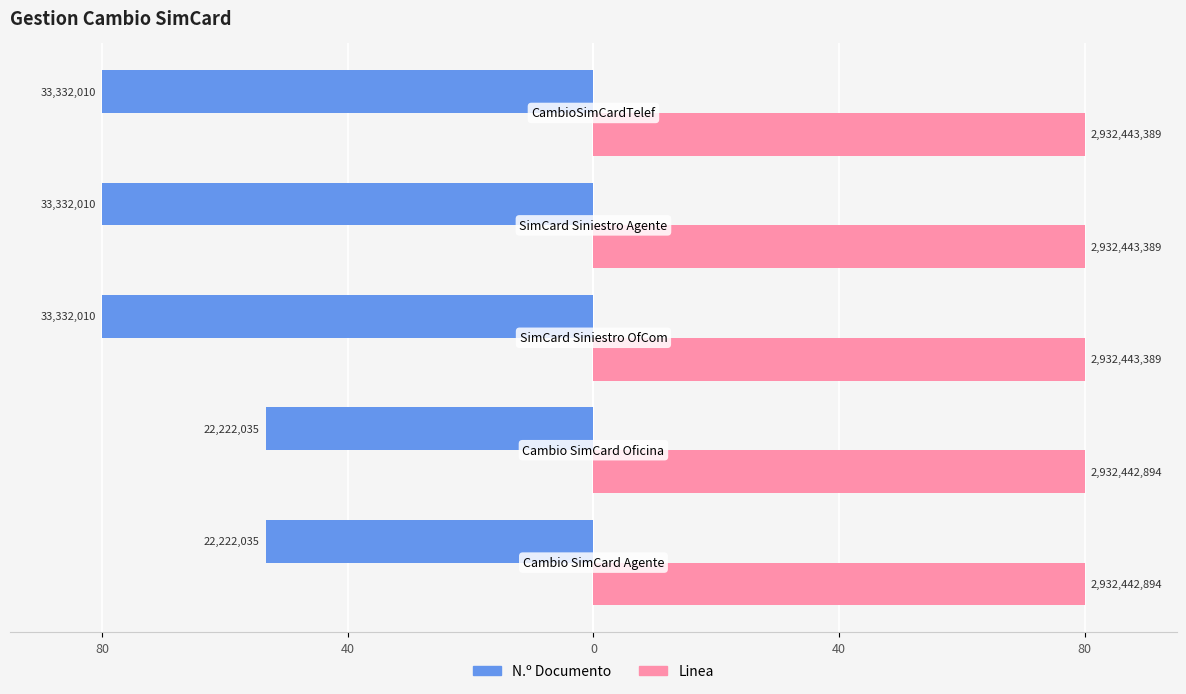

What are all the series names shown in the legend?

N.º Documento, Linea